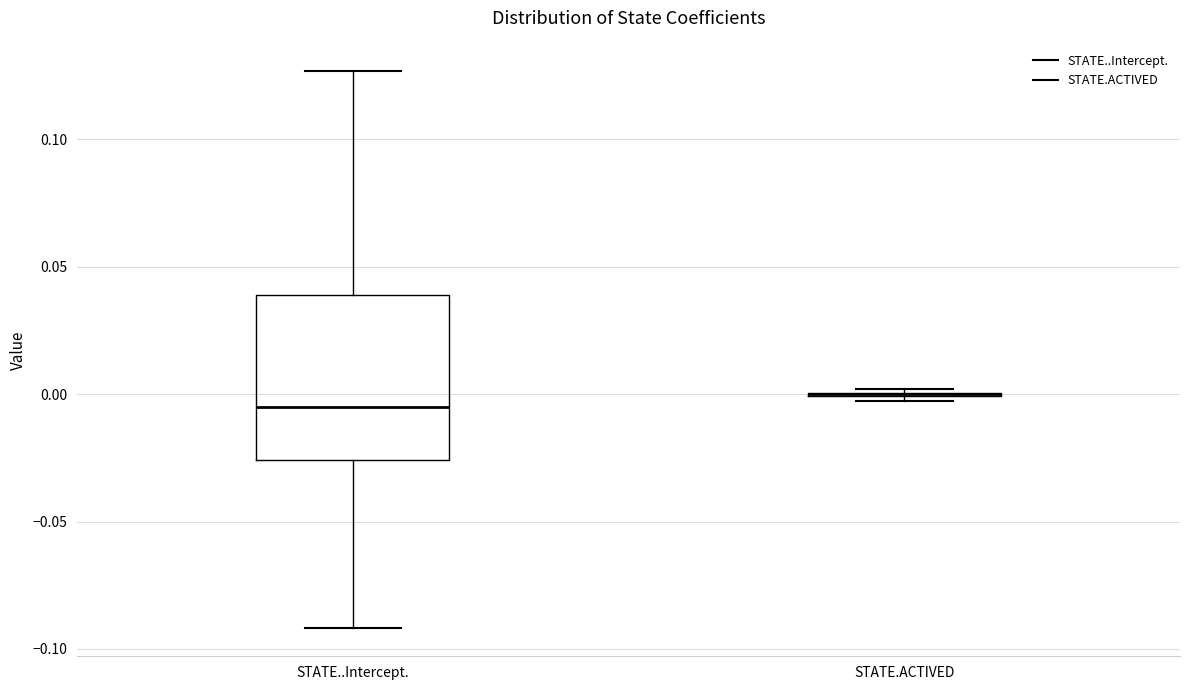

Reading left to right, transcribe this box plot: for each box, give where its median line is, the range the box spans, and where its two whiskers end, as read against the y-axis. The values are not printed on the chart, so give them approximately, as read against the axis.

STATE..Intercept.: median -0.005, box -0.025 to 0.040, whiskers -0.090 to 0.125
STATE.ACTIVED: box collapsed to a line at 0.000, whiskers -0.005 to 0.000